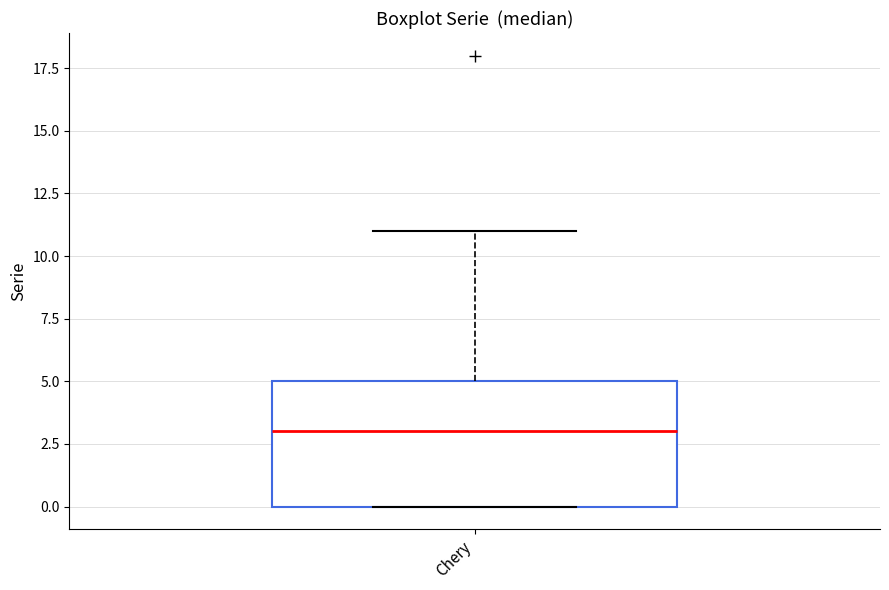

Read this box plot against the y-axis: the position of the median line, the range covered by the box, and the ends of both whiskers. The values are not printed on the chart, so give them approximately, as read against the axis.

median 3, box 0 to 5, whiskers 0 to 11